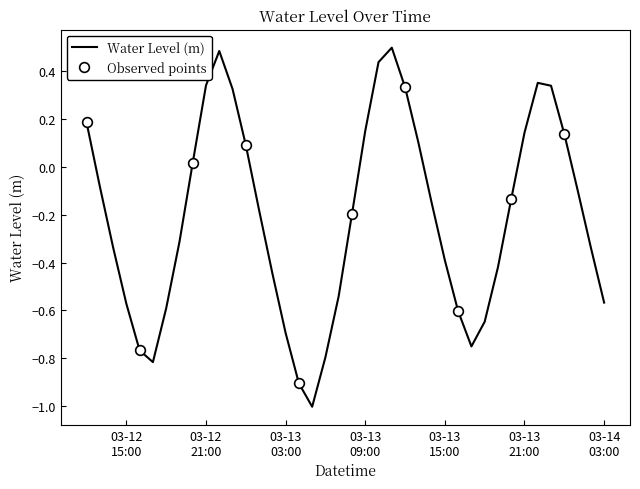

The value at 2023-03-13 02:00:00 is -0.4. True or false?

True